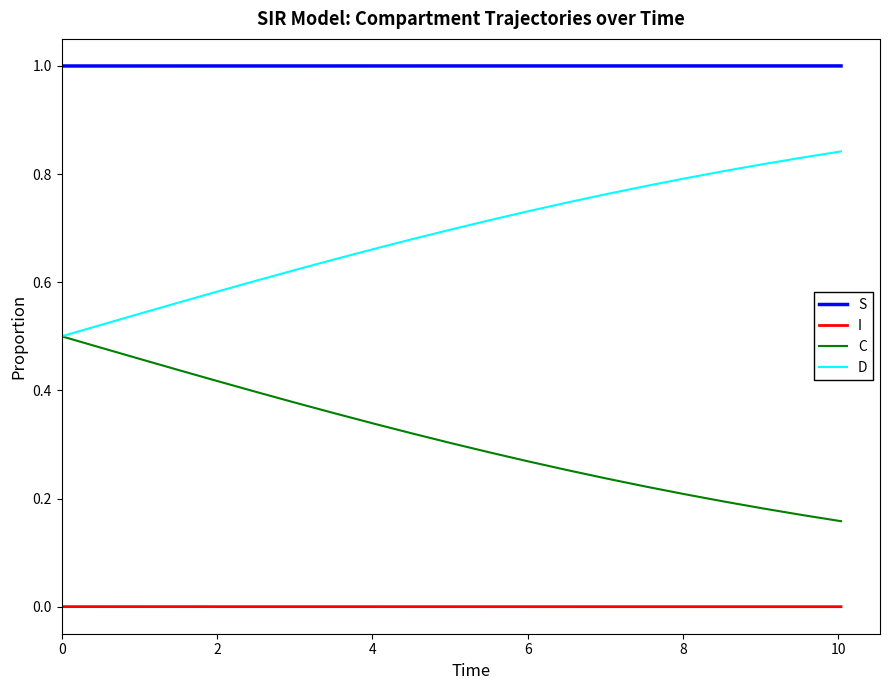

Which series has the largest total across all categories?

S